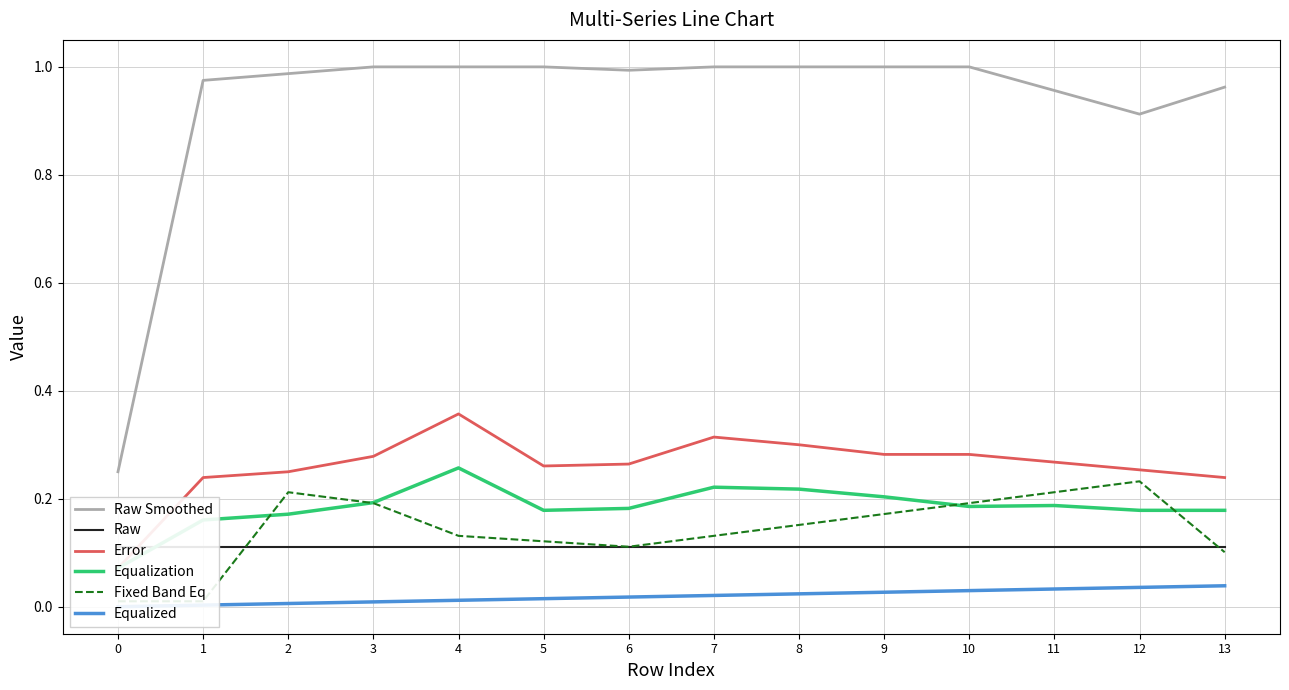

In Raw Smoothed, how many points are lower than both neighbors (excluding endpoints)?

2